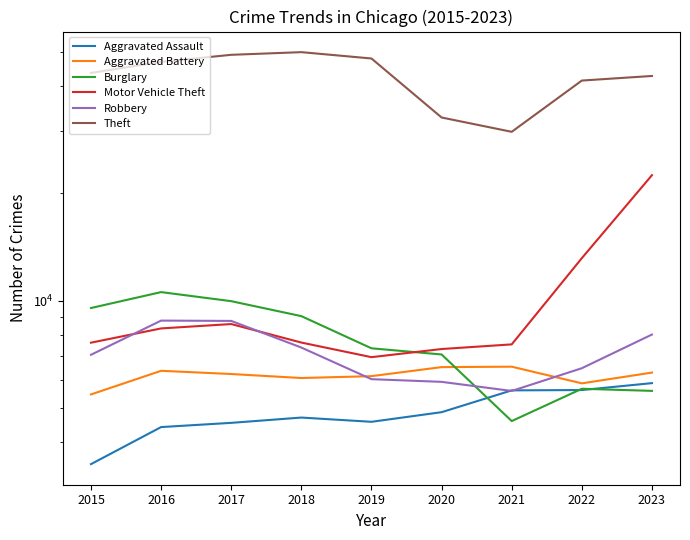

What is the spread (max minus min) of values at 2020?

27817